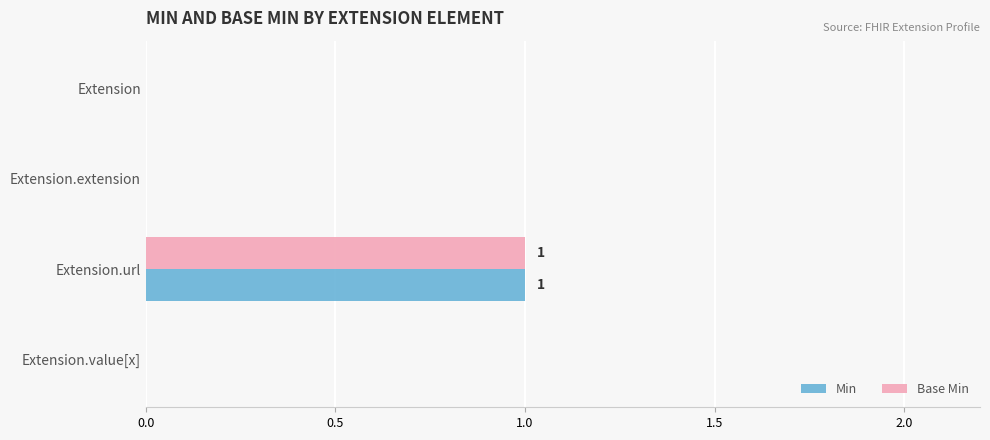

Count the number of data series in this chart.

2